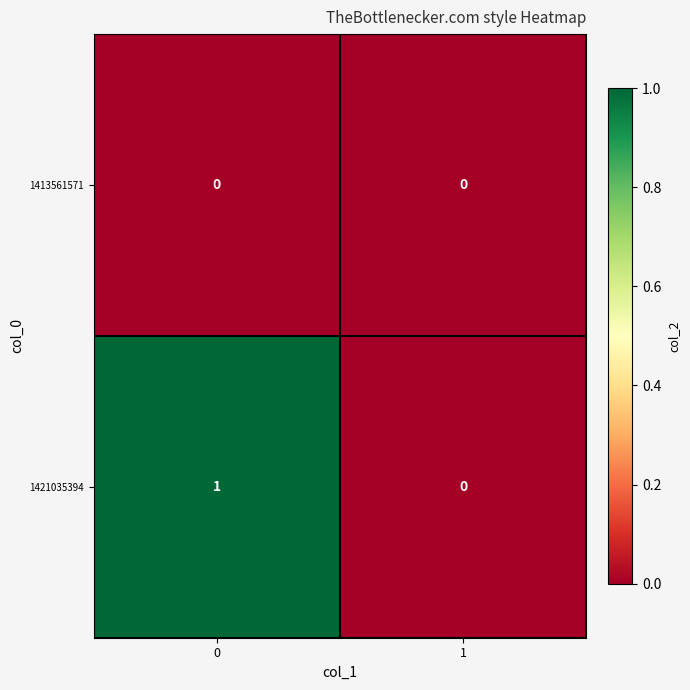

True or false: 1413561571 has a value of 0 at 1.

True